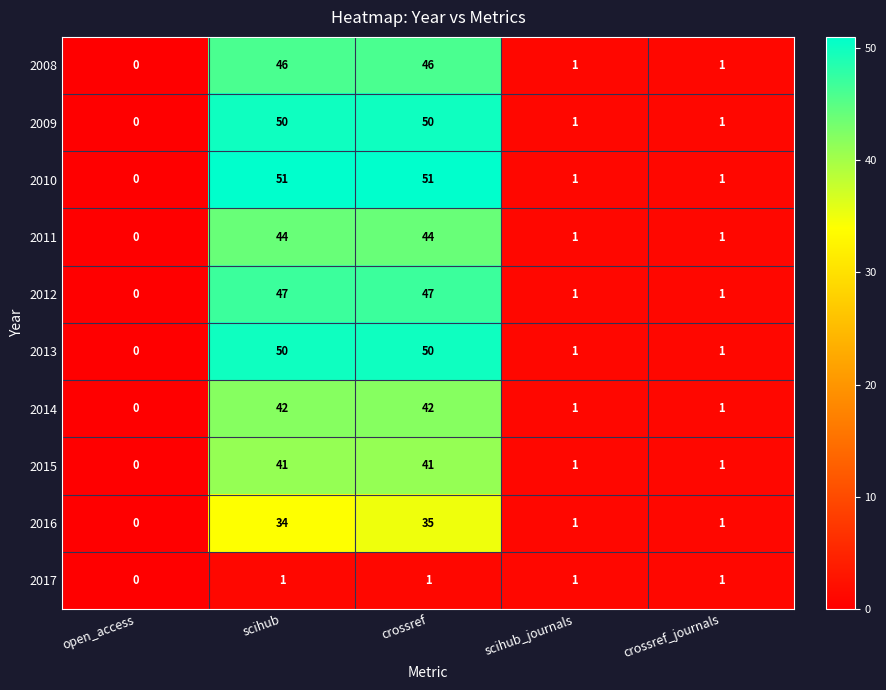

What is the average value of the 2008 series?

19